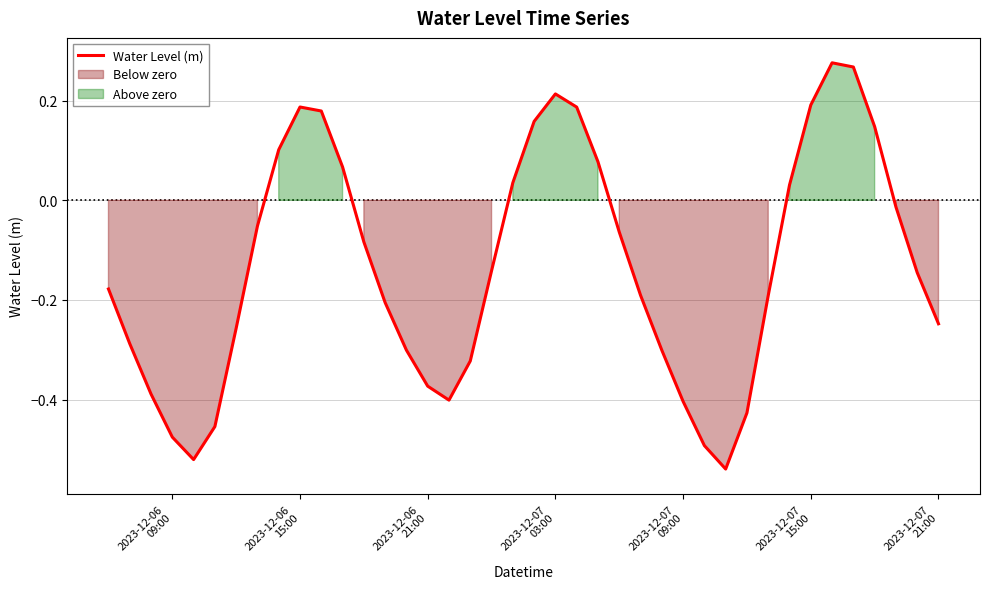

Reading left to right, what are all the values shown in this chart?

-0.2	-0.3	-0.4	-0.5	-0.5	-0.5	-0.3	-0.1	0.1	0.2	0.2	0.1	-0.1	-0.2	-0.3	-0.4	-0.4	-0.3	-0.1	0.0	0.2	0.2	0.2	0.1	-0.1	-0.2	-0.3	-0.4	-0.5	-0.5	-0.4	-0.2	0.0	0.2	0.3	0.3	0.1	-0.0	-0.1	-0.2